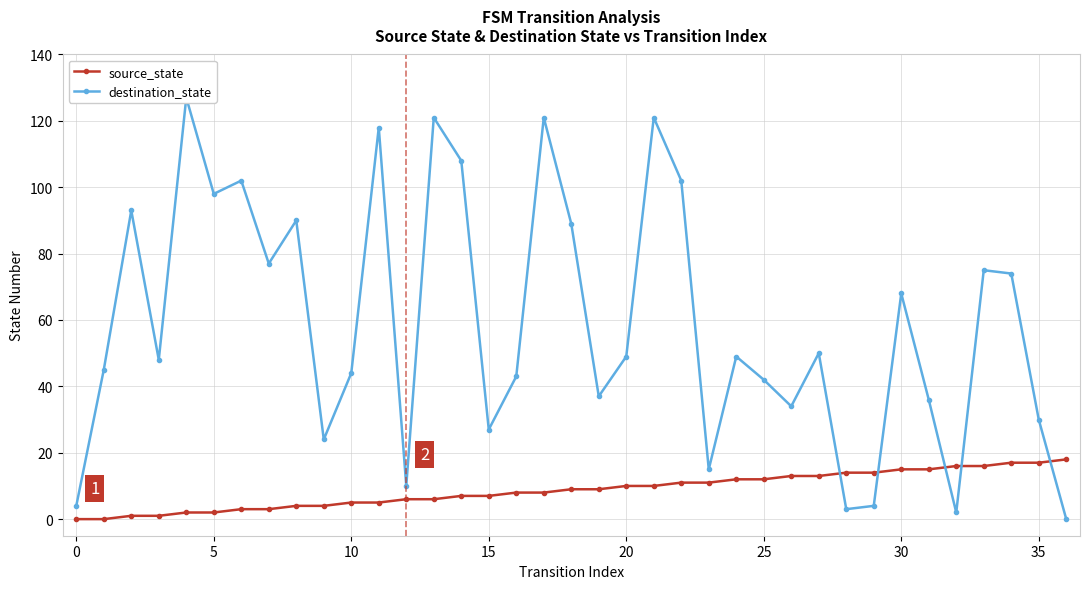

The source_state series shows 0 at 0. True or false?

True